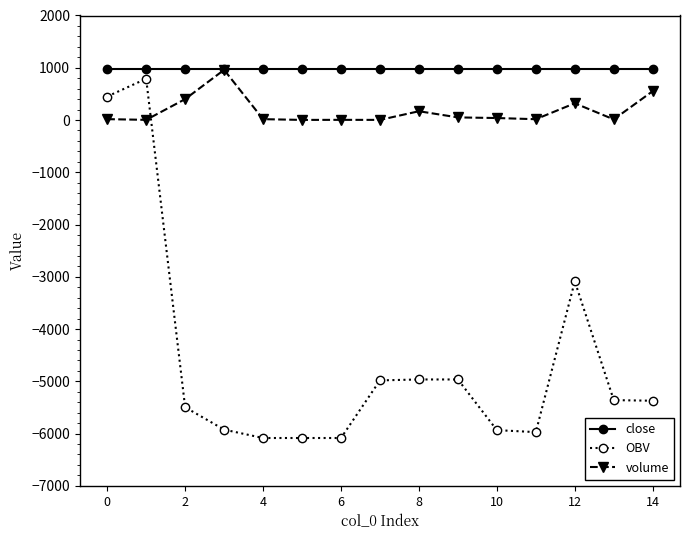

Which series has the largest total across all categories?

close